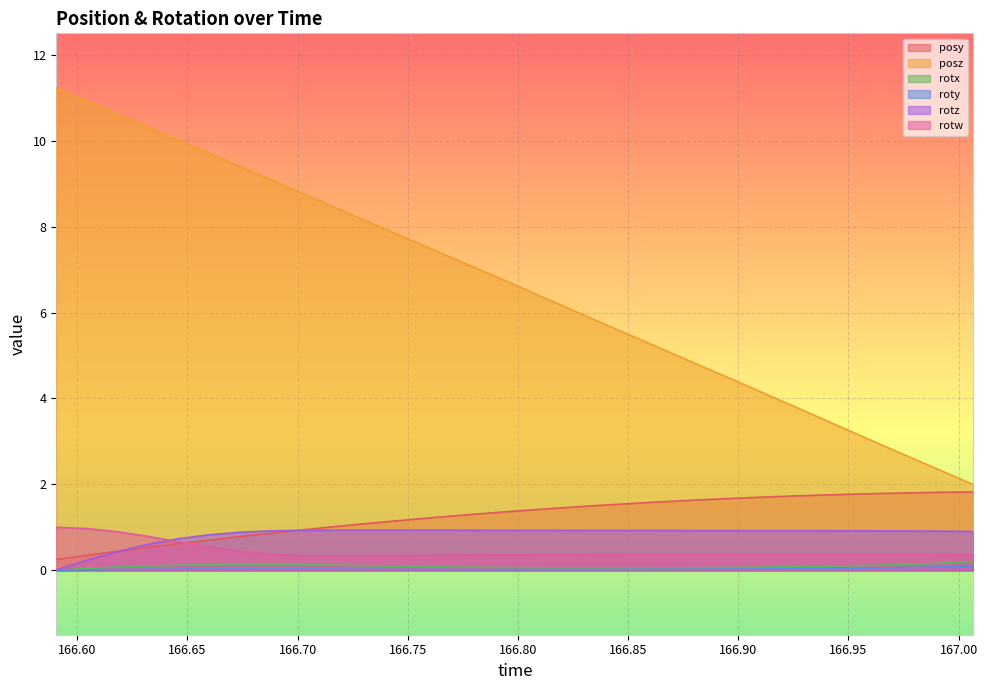

Which series has the largest total across all categories?

posz